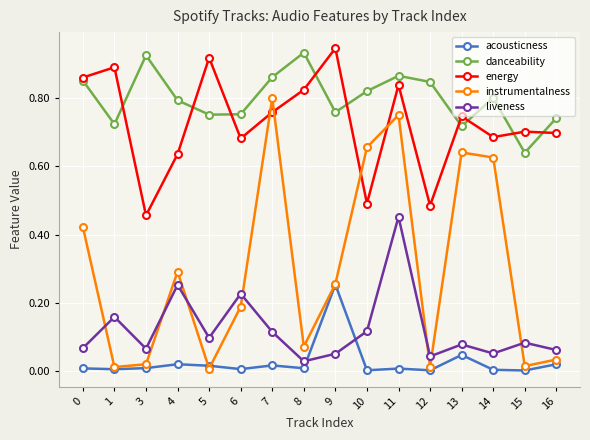

At which label does danceability reach its minimum?

15